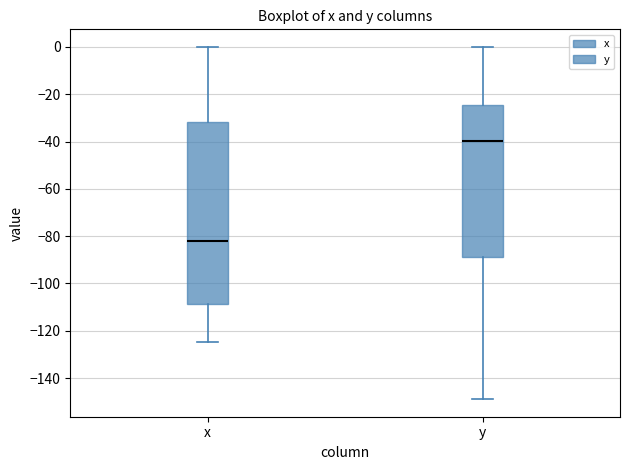

Which box is the tallest, from its lower edge to its upper edge?

x